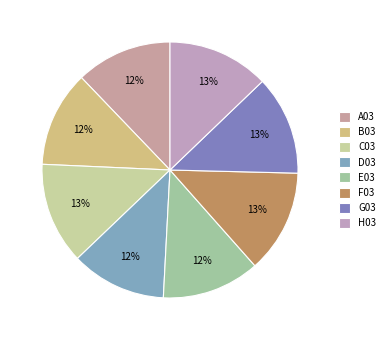

What is the ratio of the value at D03 to the value at C03?

0.9